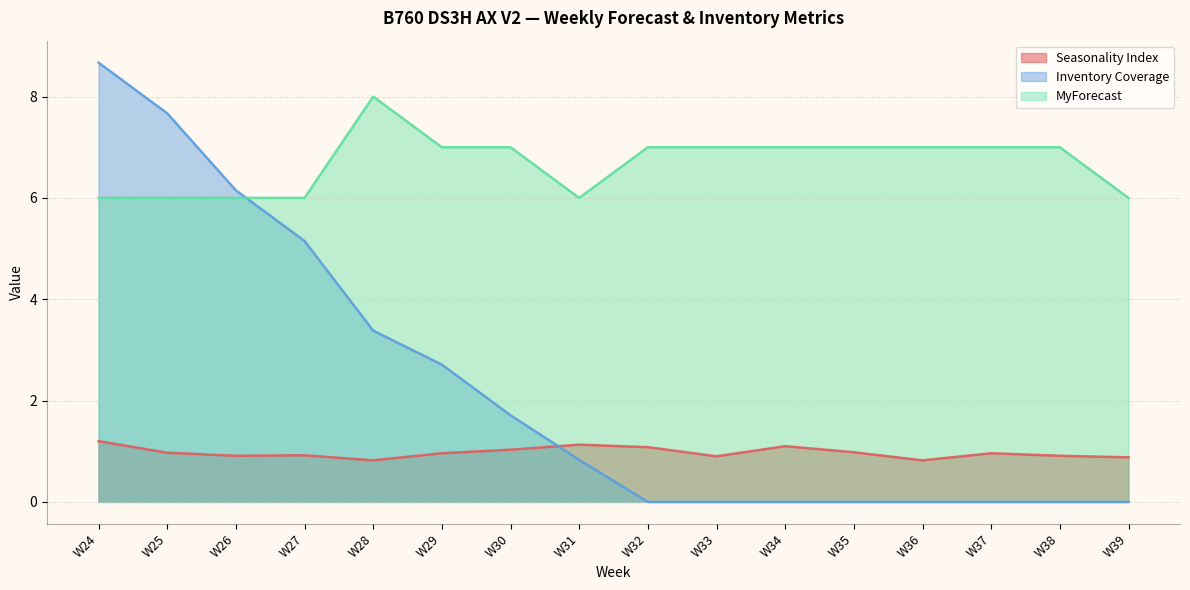

Reading right to left, transcribe all the data shown in this chart.

Seasonality Index: 0.9	0.9	1.0	0.8	1.0	1.1	0.9	1.1	1.1	1.0	1.0	0.8	0.9	0.9	1.0	1.2
Inventory Coverage: 0.0	0.0	0.0	0.0	0.0	0.0	0.0	0.0	0.8	1.7	2.7	3.4	5.2	6.2	7.7	8.7
MyForecast: 6.0	7.0	7.0	7.0	7.0	7.0	7.0	7.0	6.0	7.0	7.0	8.0	6.0	6.0	6.0	6.0